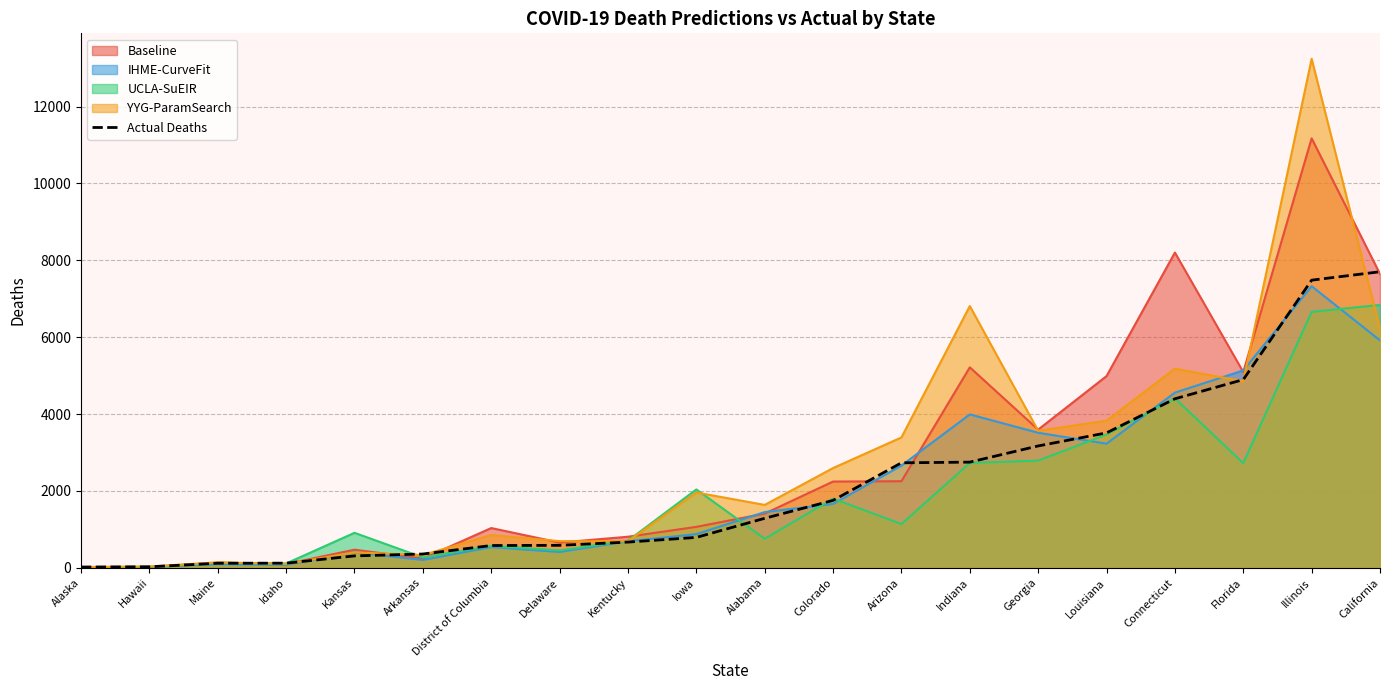

What is the maximum value shown in the chart?

13243.6